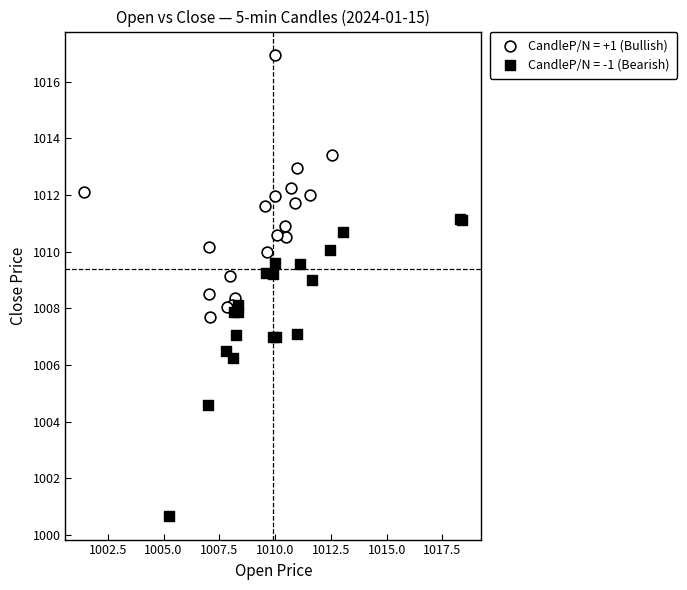

Which series has the largest Y range (max minus min)?

CandleP/N = -1 (Bearish)